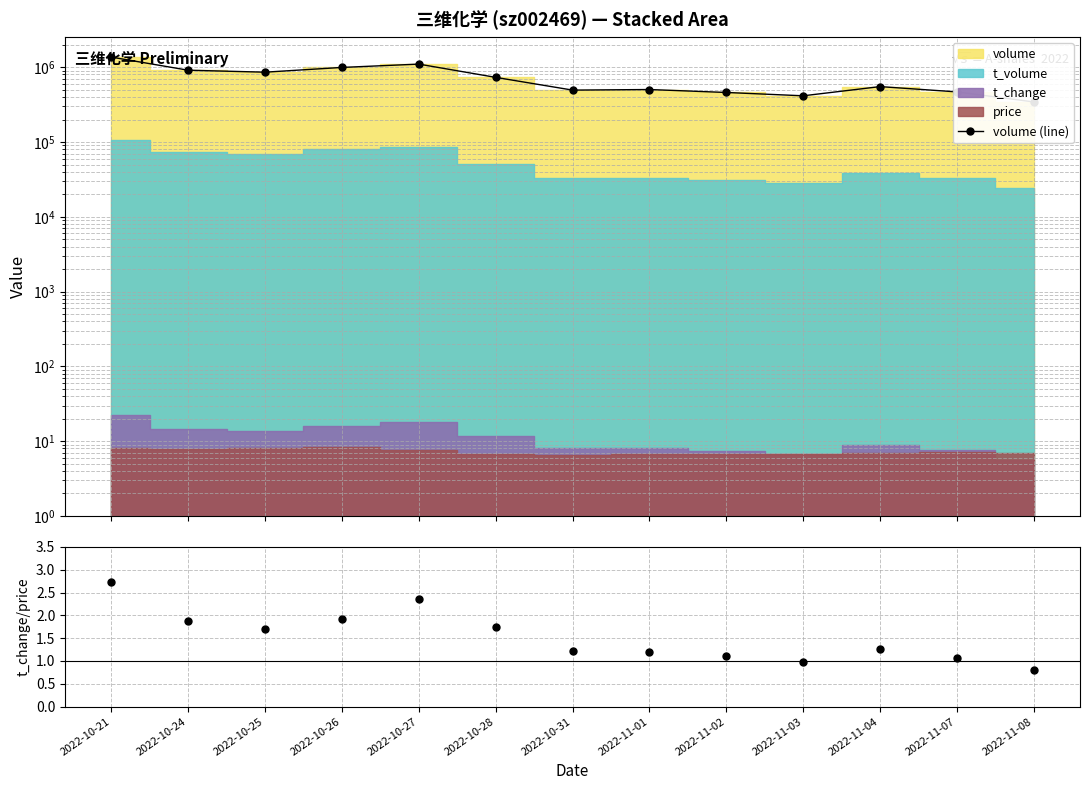

Which has a higher value, 2022-10-27 or 2022-11-04?

2022-10-27